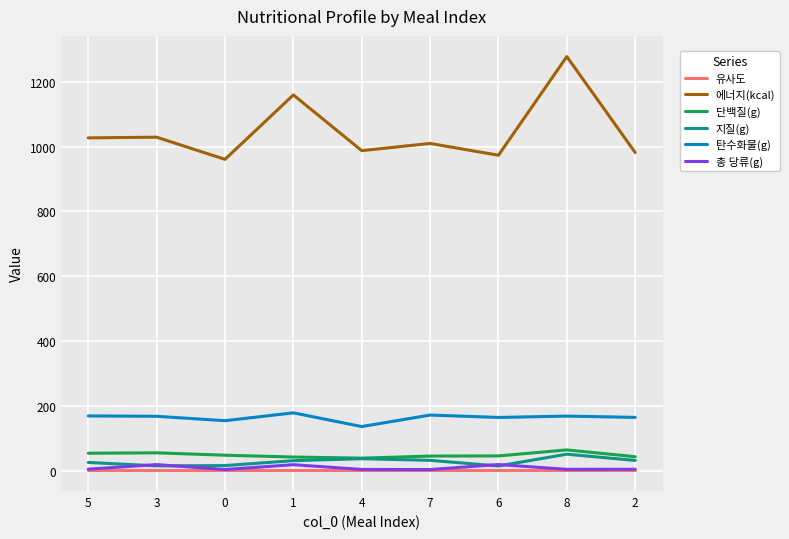

True or false: 유사도 and 지질(g) intersect in this chart.

False